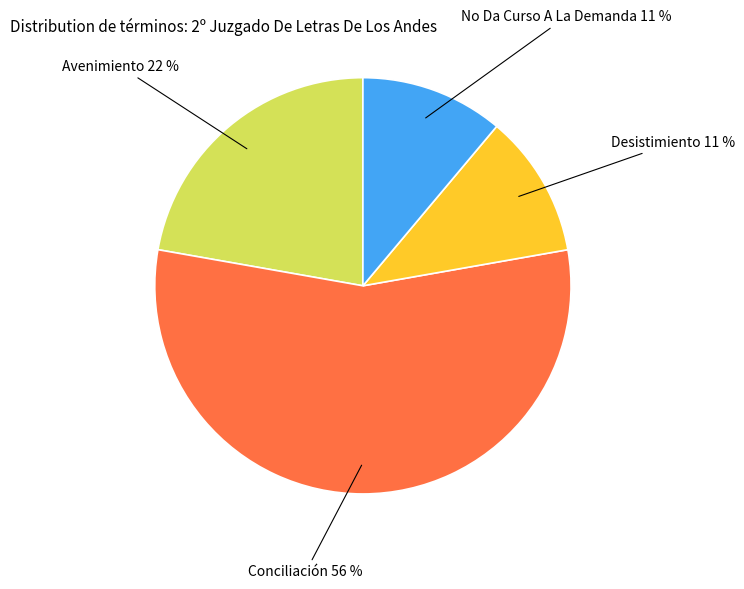

Combined, do Desistimiento and Conciliación account for over 50%?

Yes